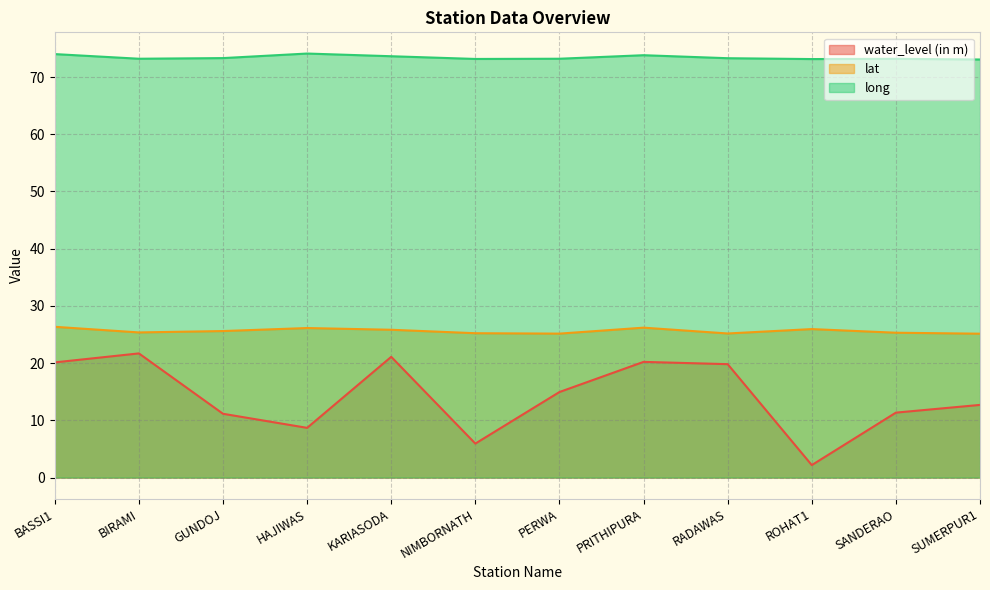

In water_level (in m), how many points are higher than both neighbors (excluding endpoints)?

3